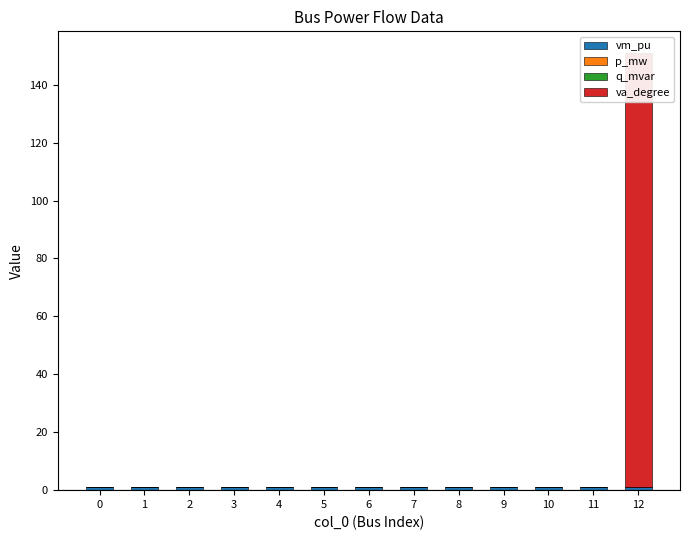

At 0, list the series in order from smallest to largest.

va_degree, q_mvar, p_mw, vm_pu